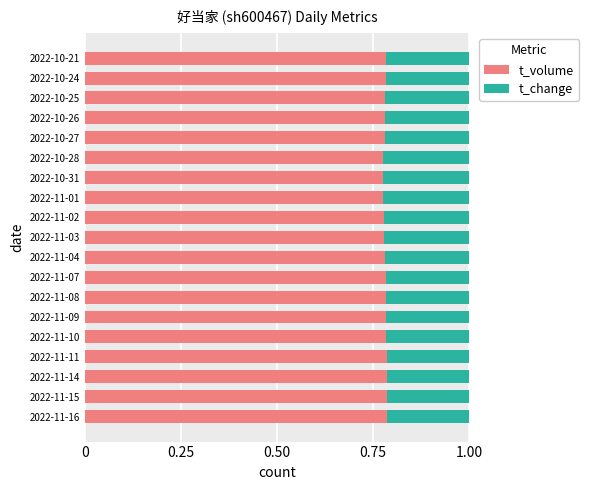

Count the t_volume values in the range 0 to 1.

19